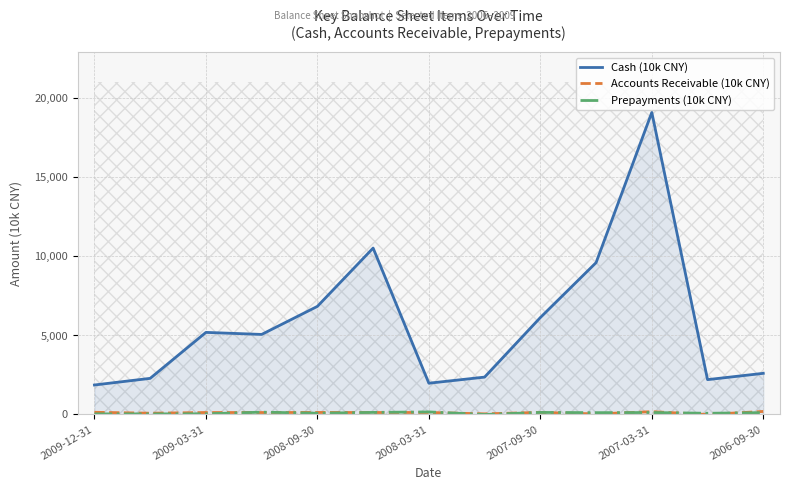

Is the value of Cash (10k CNY) at 2008-03-31 greater than the value of Accounts Receivable (10k CNY) at 10?

Yes